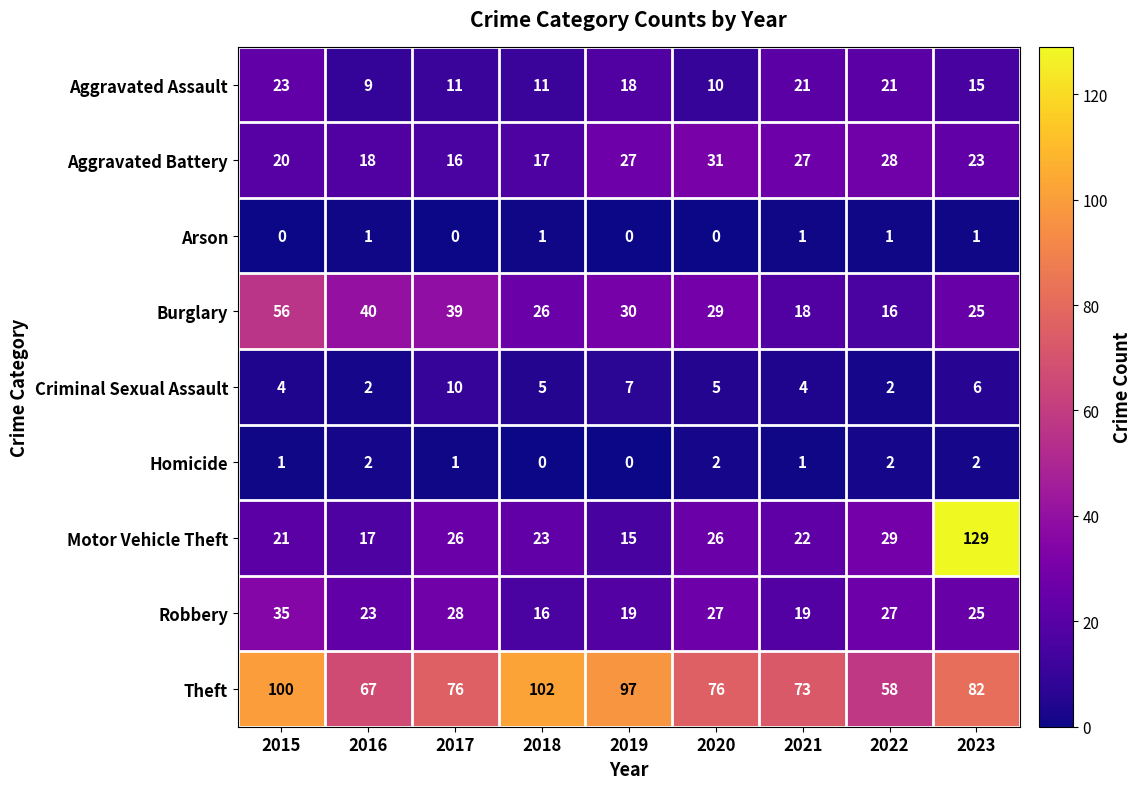

Which series changed the most between 2016 and 2021?

Burglary